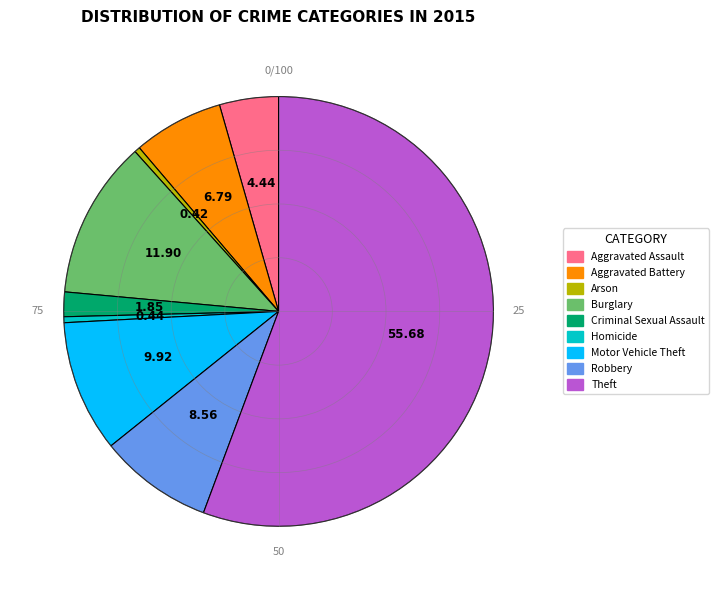

The Criminal Sexual Assault slice represents 2% of the pie. True or false?

True